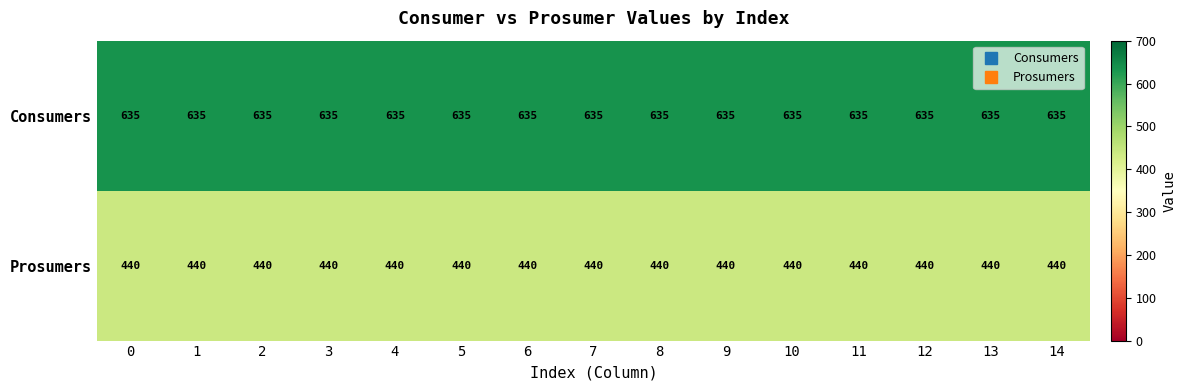

List the series in order of their peak value, lowest first.

Prosumers, Consumers